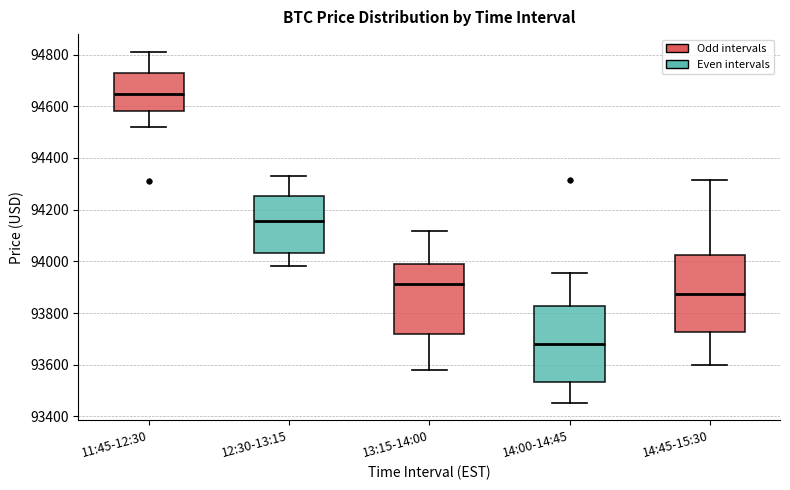

Which box has the highest median line?

11:45-12:30